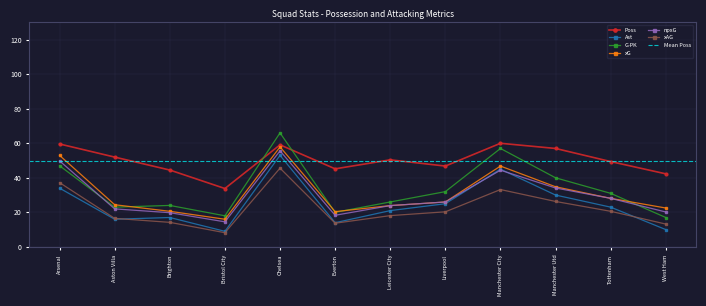

Rank the categories by Poss value from lowest to highest.

Bristol City, West Ham, Brighton, Everton, Liverpool, Tottenham, Leicester City, Aston Villa, Manchester Utd, Chelsea, Arsenal, Manchester City